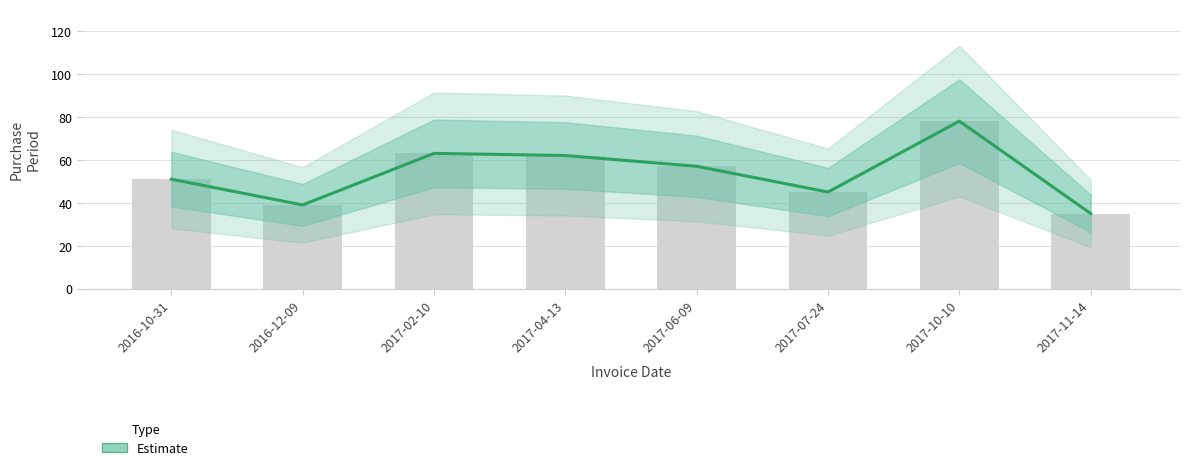

What position from the right is 2017-04-13?

5